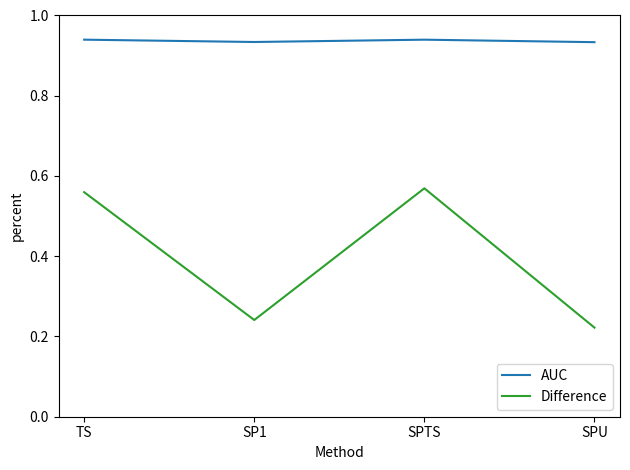

Rank the series at SPTS from lowest to highest value.

Difference, AUC